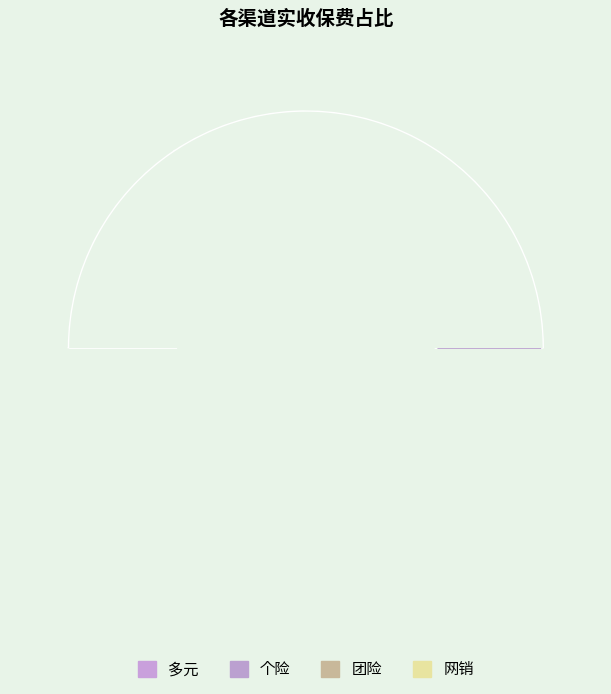

To the nearest percent, what is the difference between the 个险 and 网销 slice percentages?

59%